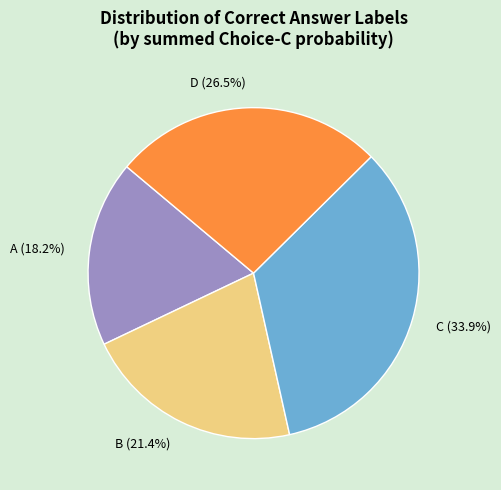

Which slice is the largest?

C